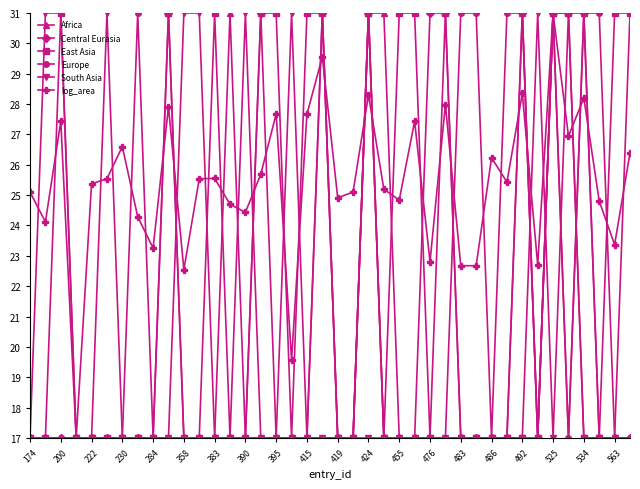

What is the minimum value for South Asia?

17.0